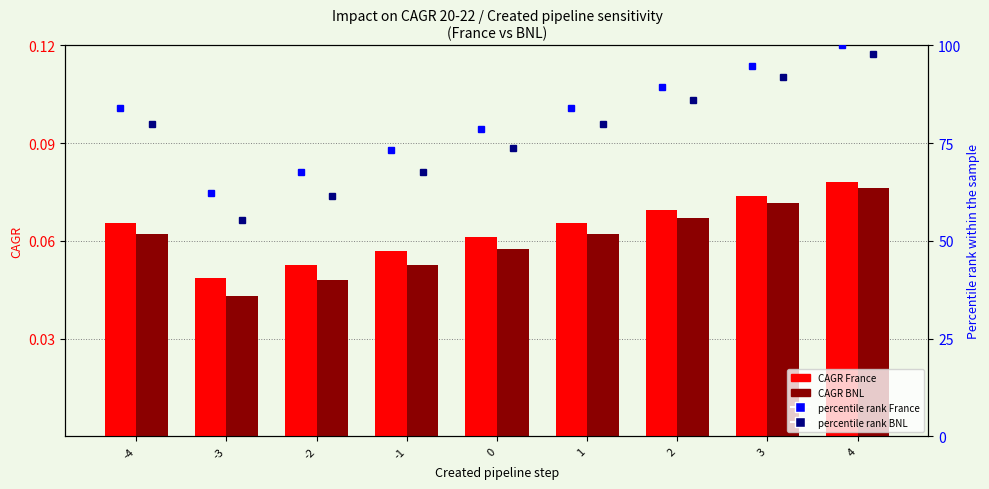

Which series has the largest total across all categories?

percentile rank France